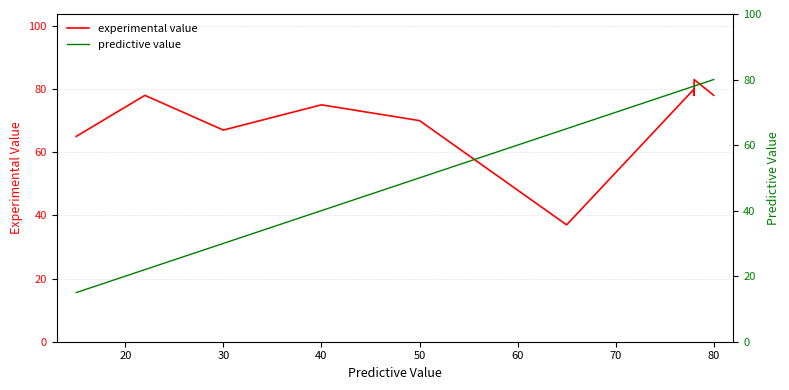

Which series ends up on top after the final intersection of experimental value and predictive value?

predictive value